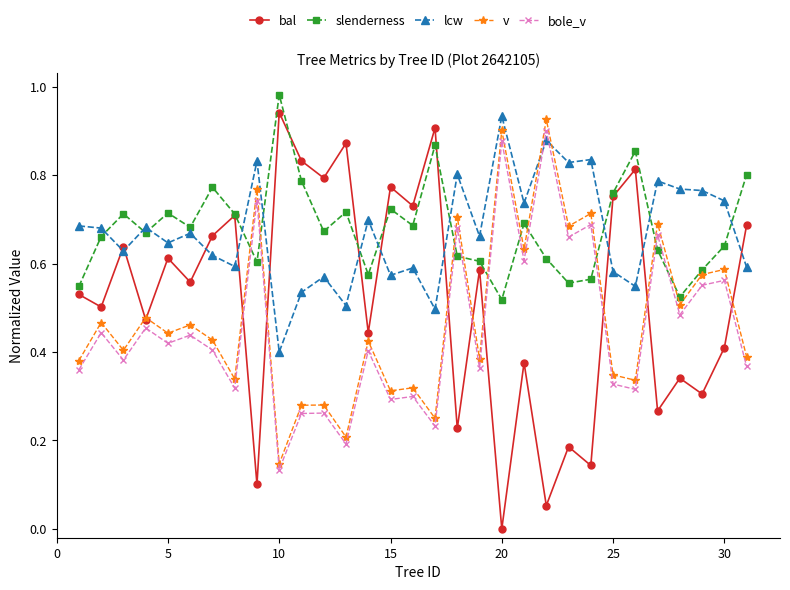

How many times do slenderness and v cross each other?

10